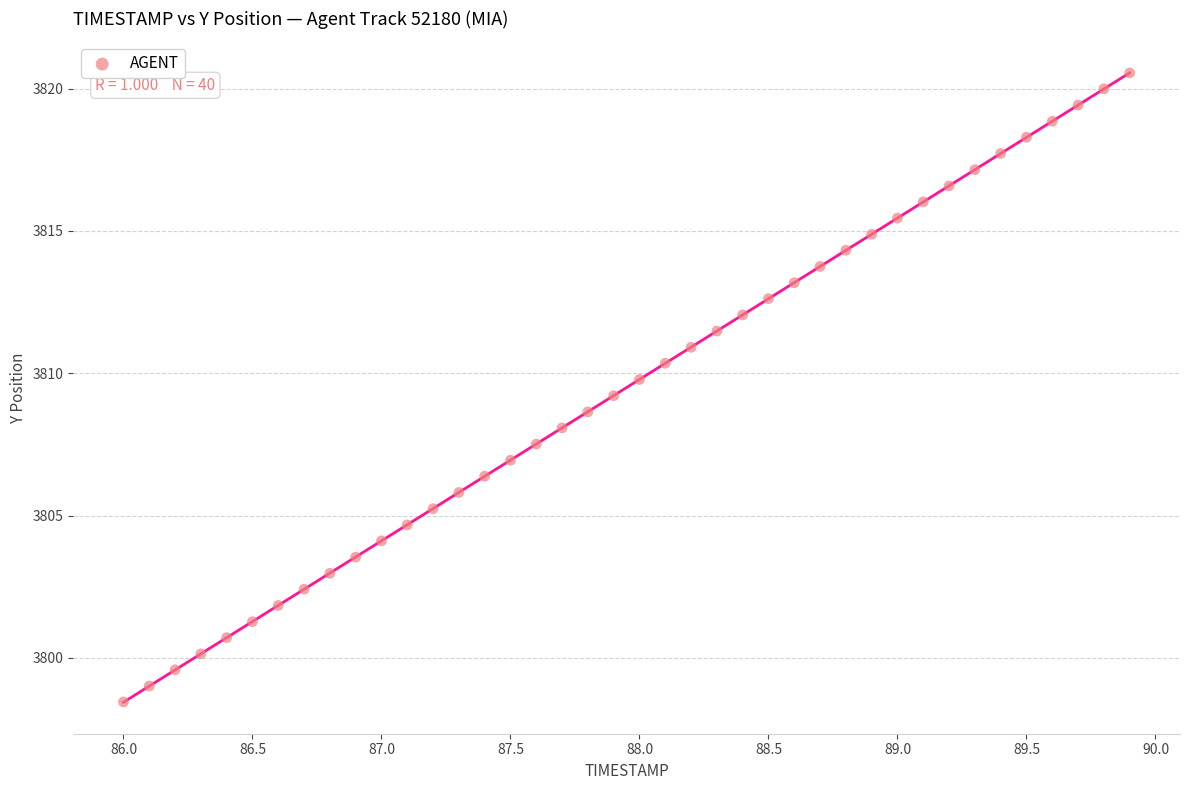

What is the range of X values (max minus min)?

3.9